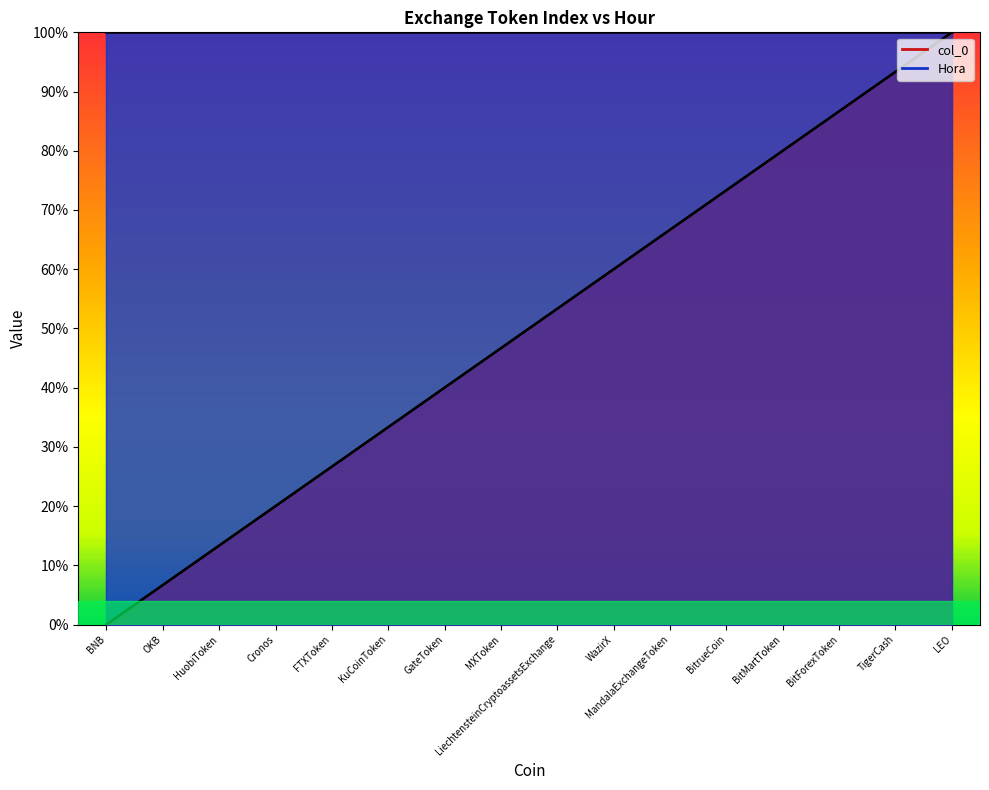

What is the difference between the values at BitMartToken and FTXToken?

53.3